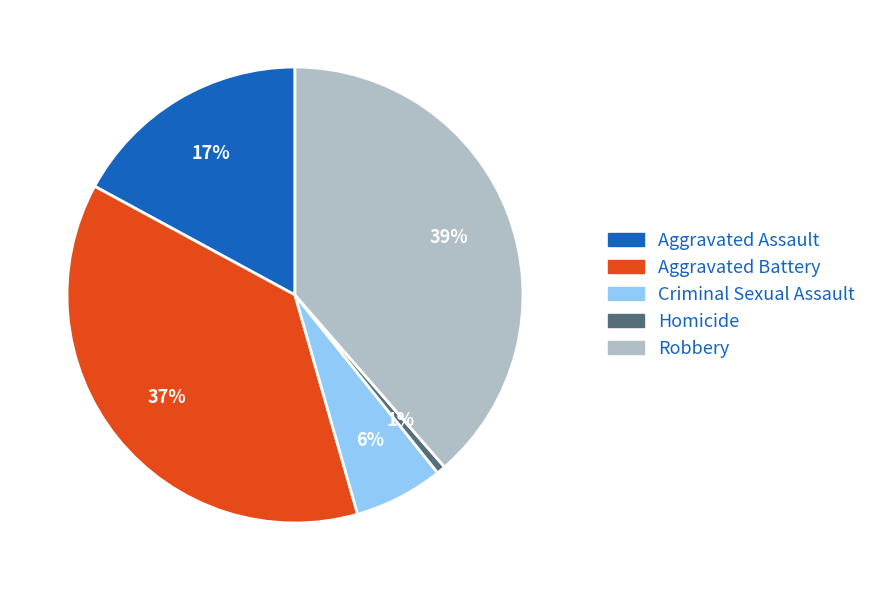

What percentage is the Homicide slice, to the nearest percent?

1%